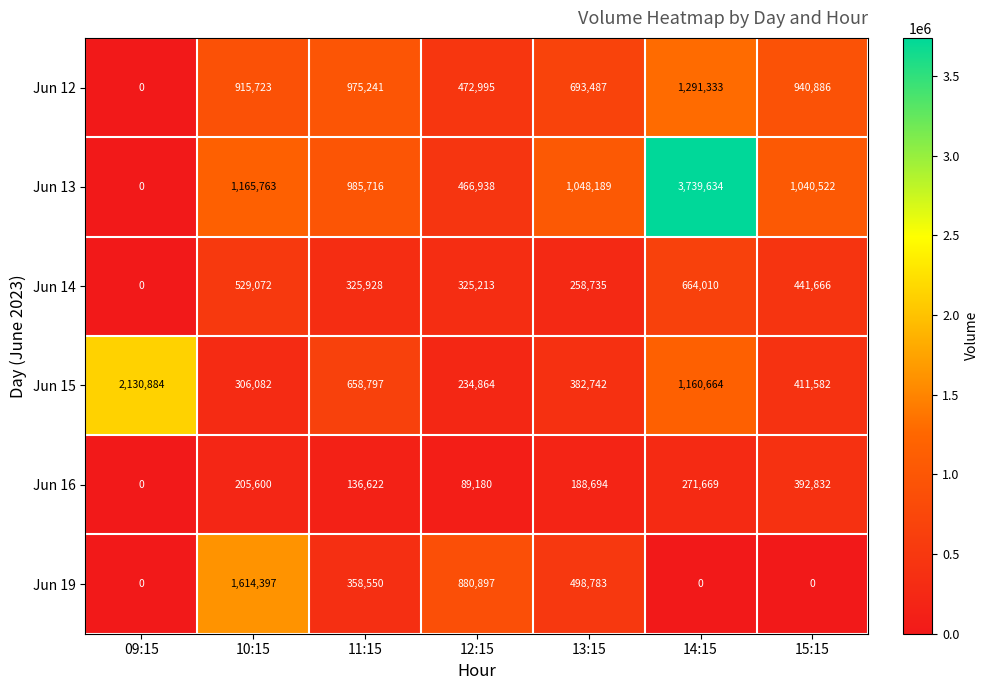

At which label is Jun 12 closest to 645666?

13:15